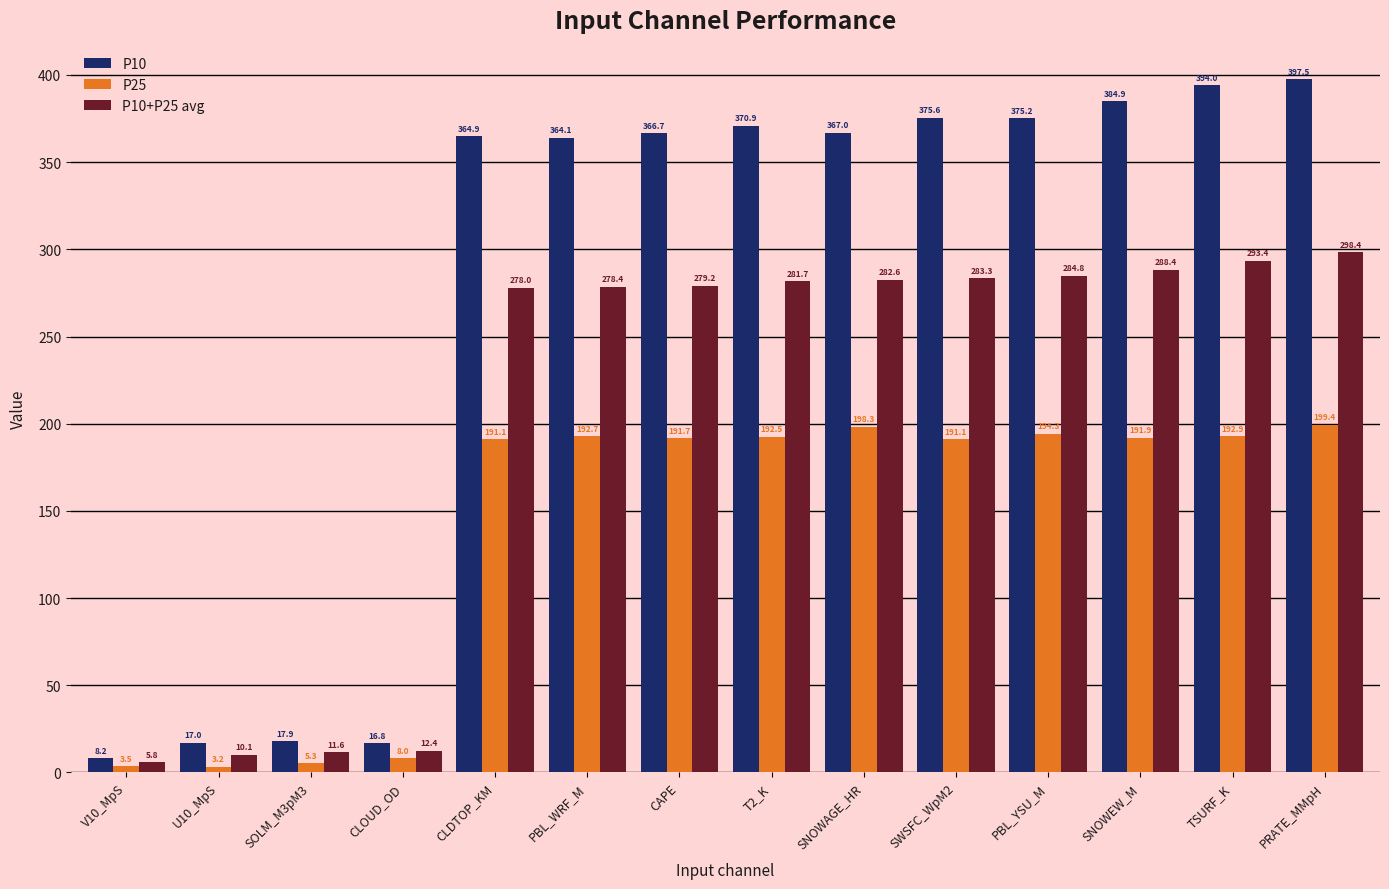

What is the difference between the maximum and second lowest values in the P25 series?

195.9